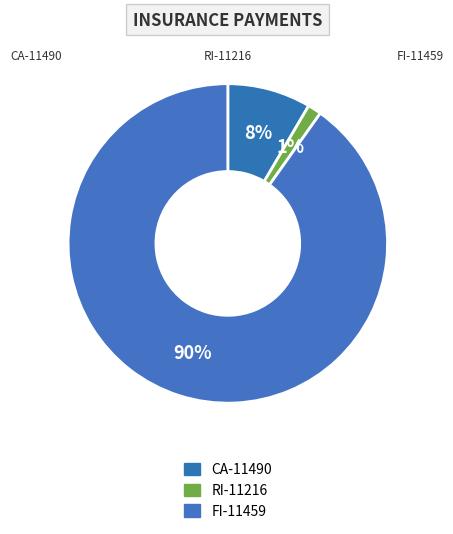

To the nearest percent, what portion does FI-11459 represent?

90%